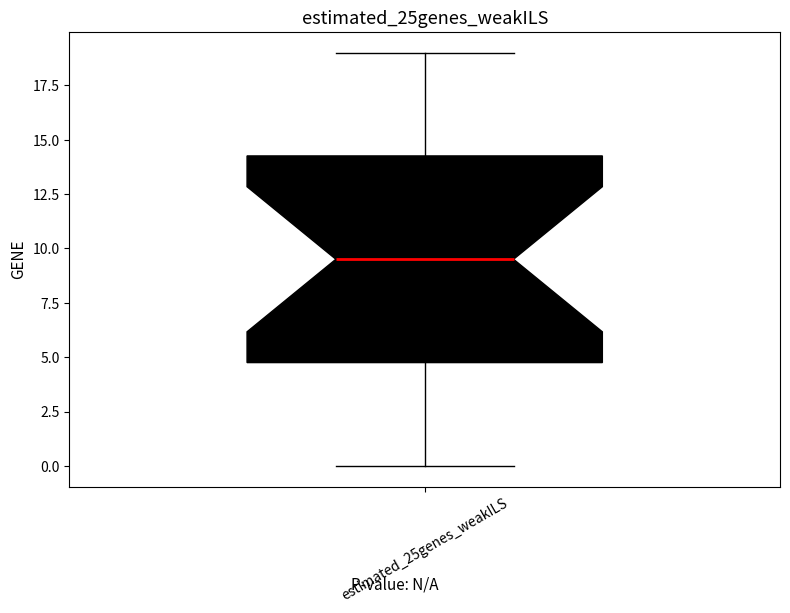

Transcribe this box plot: give where the median line is, the range the box spans, and where the two whiskers end, as read against the y-axis. The values are not printed on the chart, so give them approximately, as read against the axis.

median 9.5, box 5.0 to 14.5, whiskers 0.0 to 19.0